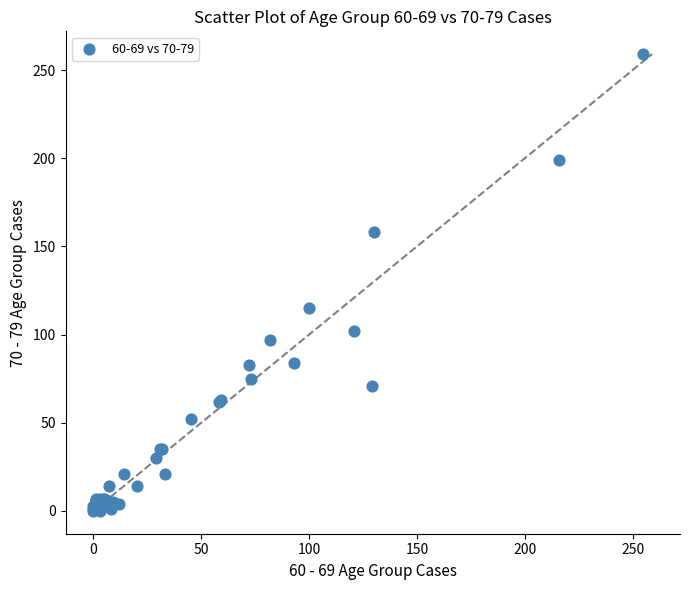

What Y value in the scatter plot is closest to 129?

115